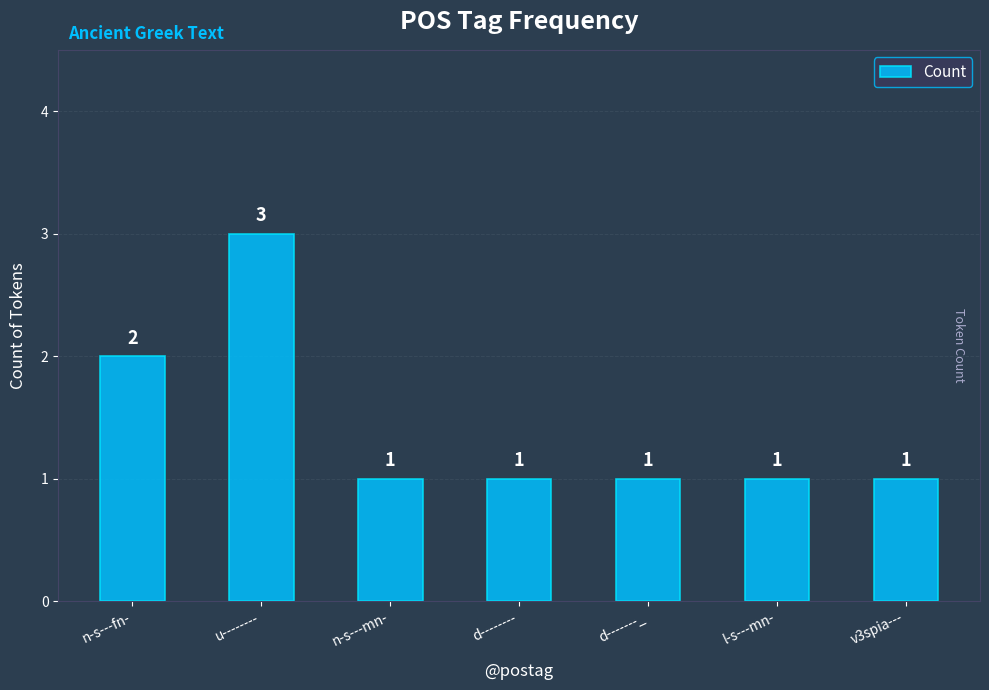

What is the change in value from n-s---fn- to u--------?

+1